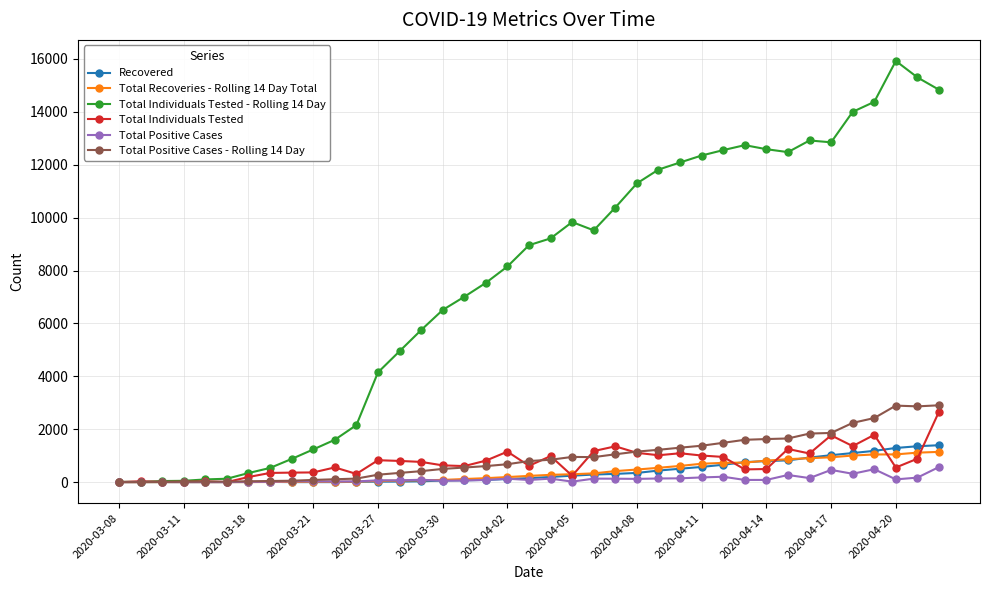

At how many categories does at least one series exceed 10884?

15